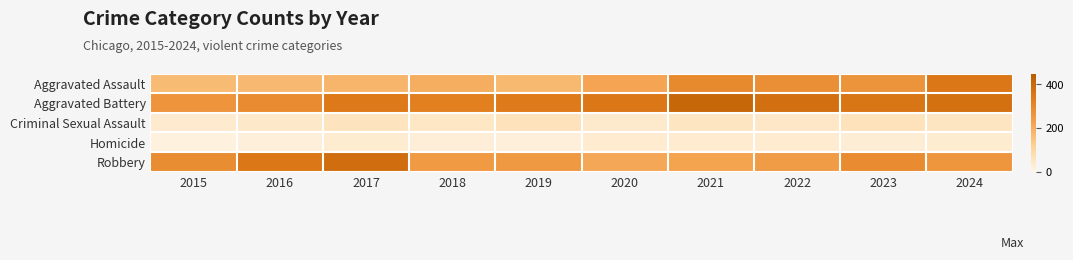

At which category is the sum across all series the highest?

2024